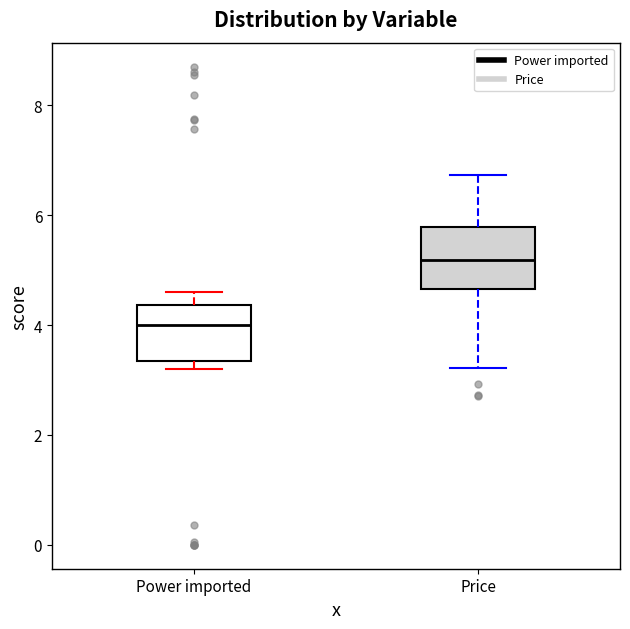

Reading left to right, transcribe this box plot: for each box, give where its median line is, the range the box spans, and where its two whiskers end, as read against the y-axis. The values are not printed on the chart, so give them approximately, as read against the axis.

Power imported: median 4.0, box 3.4 to 4.4, whiskers 3.2 to 4.6
Price: median 5.2, box 4.6 to 5.8, whiskers 3.2 to 6.8